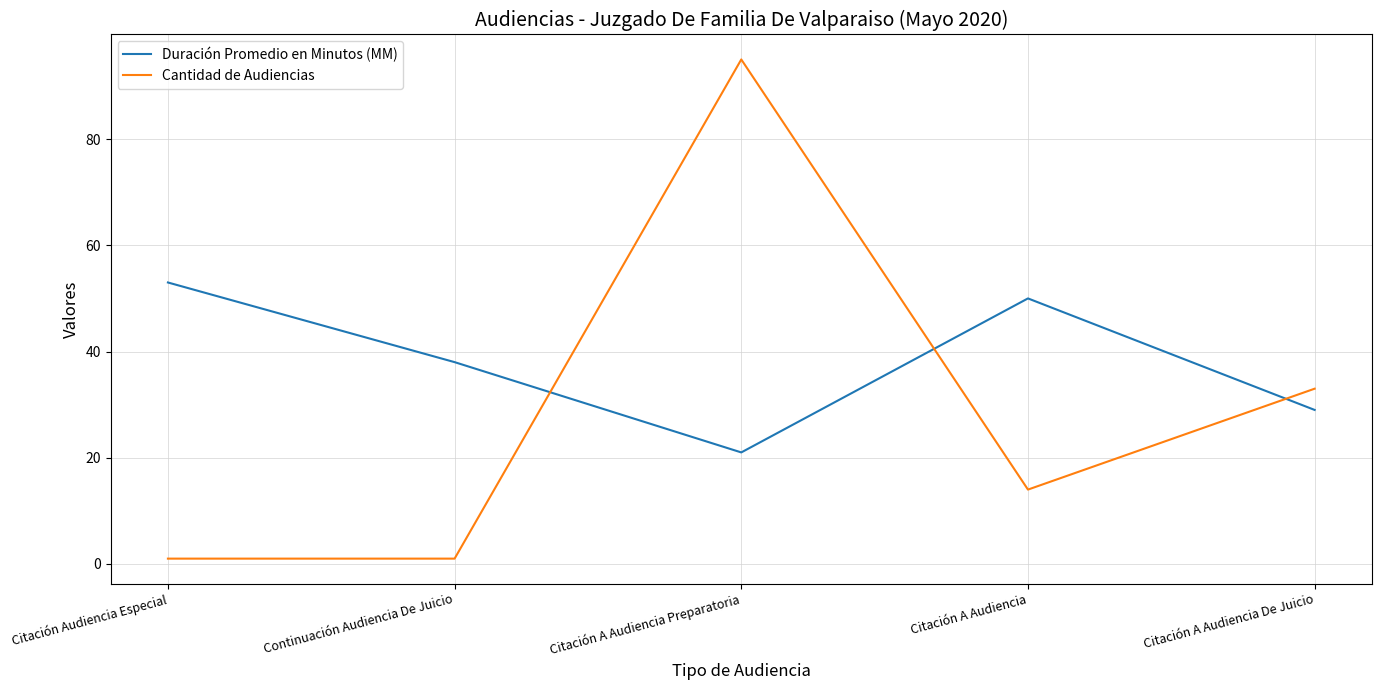

How many interior local valleys does the Duración Promedio en Minutos (MM) series have?

1